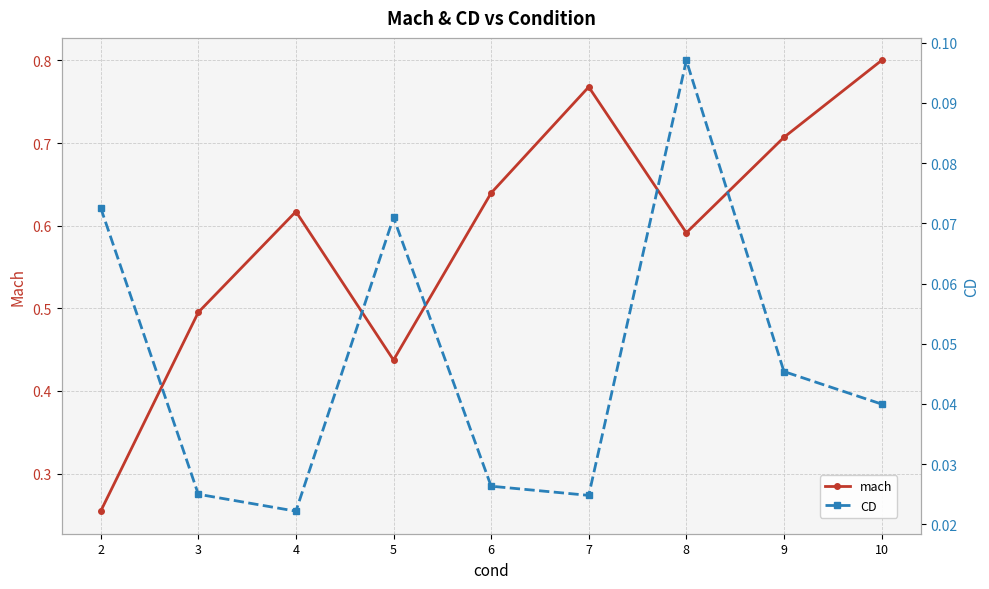

Reading right to left, transcribe all the data shown in this chart.

mach: 10=0.8	9=0.7	8=0.6	7=0.8	6=0.6	5=0.4	4=0.6	3=0.5	2=0.3
CD: 10=0.0	9=0.0	8=0.1	7=0.0	6=0.0	5=0.1	4=0.0	3=0.0	2=0.1